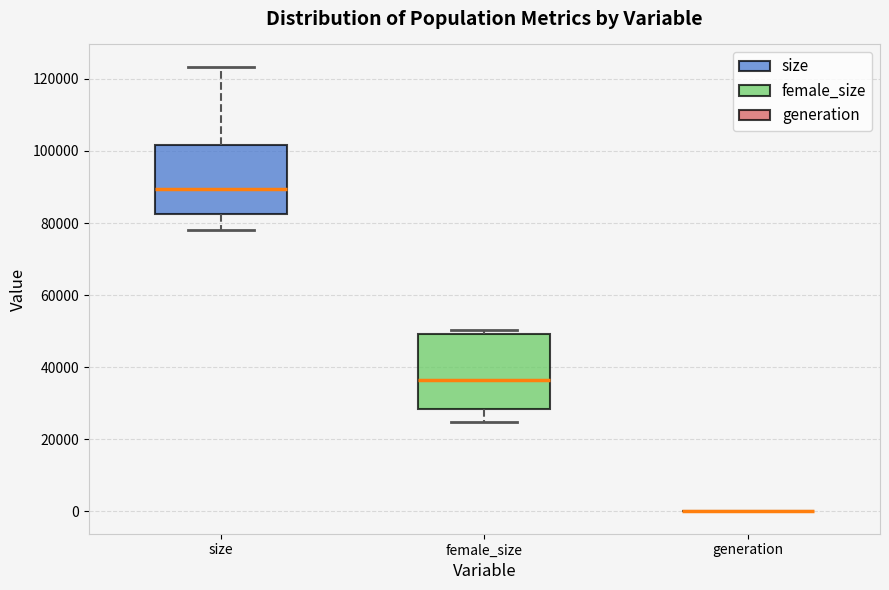

Reading left to right, transcribe this box plot: for each box, give where its median line is, the range the box spans, and where its two whiskers end, as read against the y-axis. The values are not printed on the chart, so give them approximately, as read against the axis.

size: median 90000, box 82000 to 102000, whiskers 78000 to 124000
female_size: median 36000, box 28000 to 50000, whiskers 24000 to 50000 (just above the box's upper edge)
generation: box collapsed to a line at 0, whiskers 0 to 0